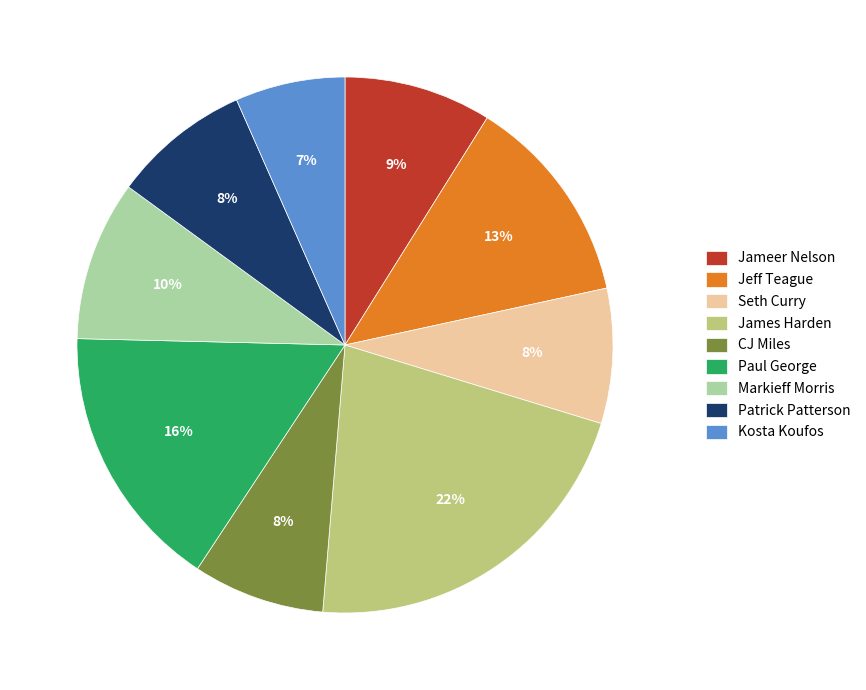

To the nearest percent, what is the average slice percentage?

11%